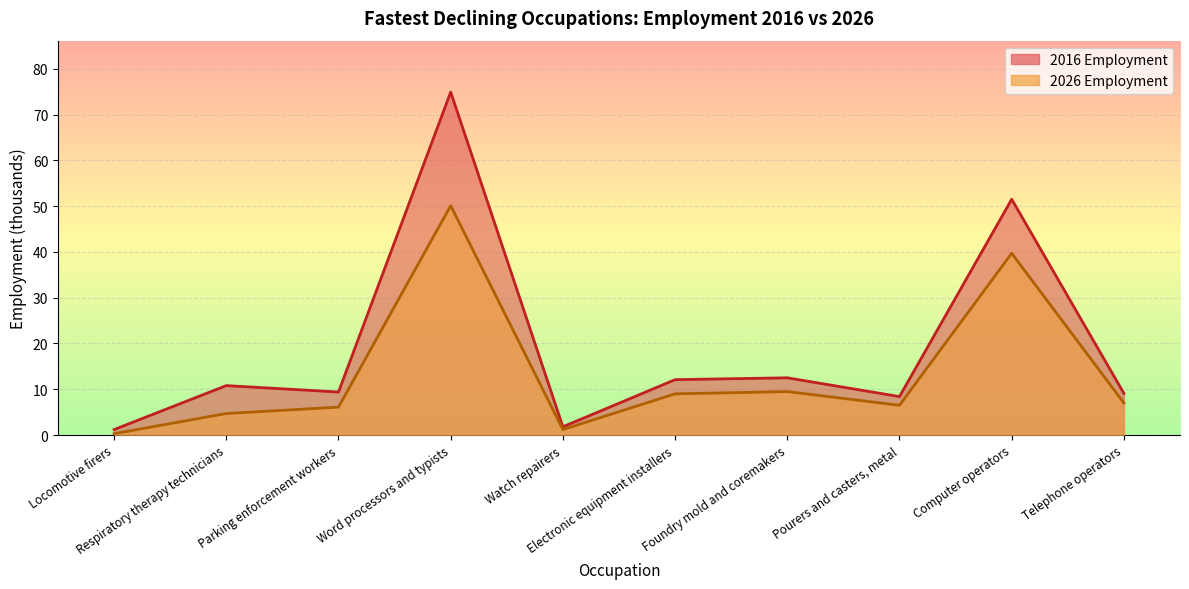

What is the label of the 9th point from the left?

Computer operators